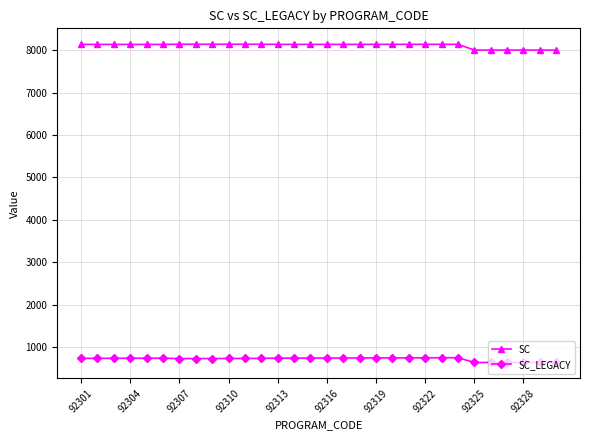

What is the difference between the second highest and minimum values in the SC series?

137